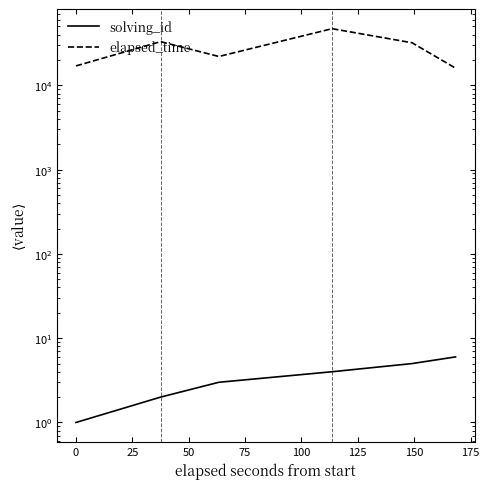

Is this an area chart (filled region under the line)?

No